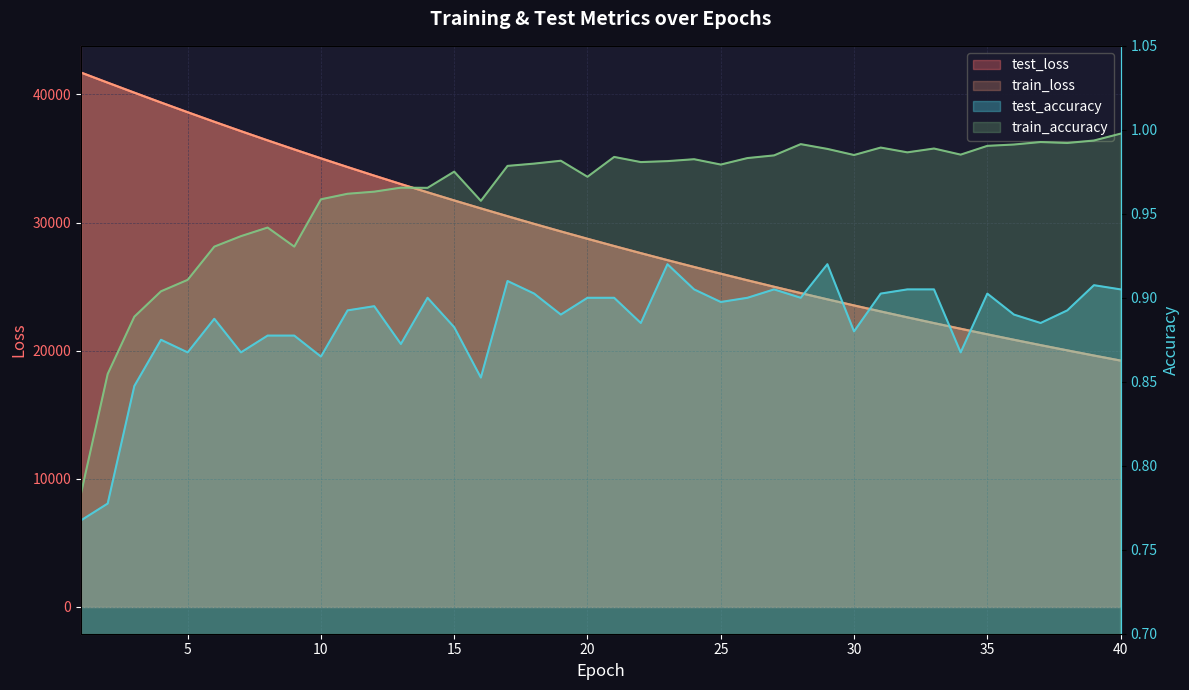

Reading left to right, list all the values displayed in this chart.

test_loss: 1=41704.5	2=40917.4	3=40138.3	4=39368.7	5=38612.1	6=37866.2	7=37134.1	8=36414.7	9=35708.6	10=35013.8	11=34332.3	12=33662.1	13=33004.9	14=32359.5	15=31726.4	16=31106.6	17=30496.1	18=29897.2	19=29310.8	20=28734.8	21=28169.1	22=27614.2	23=27068.7	24=26535.0	25=26010.7	26=25496.3	27=24991.1	28=24495.9	29=24009.7	30=23533.1	31=23064.9	32=22605.6	33=22155.1	34=21712.9	35=21279.1	36=20853.5	37=20435.8	38=20026.5	39=19623.8	40=19229.8
train_loss: 1=41704.6	2=40916.0	3=40135.3	4=39366.4	5=38608.8	6=37863.4	7=37131.0	8=36411.5	9=35705.1	10=35010.5	11=34328.8	12=33659.5	13=33002.5	14=32357.6	15=31724.5	16=31103.7	17=30493.8	18=29895.5	19=29308.4	20=28732.4	21=28166.7	22=27611.9	23=27067.3	24=26533.0	25=26008.8	26=25494.1	27=24989.2	28=24493.9	29=24007.8	30=23530.9	31=23062.9	32=22603.7	33=22153.2	34=21711.2	35=21277.4	36=20851.8	37=20434.3	38=20024.7	39=19622.7	40=19228.4
test_accuracy: 1=0.8	2=0.8	3=0.8	4=0.9	5=0.9	6=0.9	7=0.9	8=0.9	9=0.9	10=0.9	11=0.9	12=0.9	13=0.9	14=0.9	15=0.9	16=0.9	17=0.9	18=0.9	19=0.9	20=0.9	21=0.9	22=0.9	23=0.9	24=0.9	25=0.9	26=0.9	27=0.9	28=0.9	29=0.9	30=0.9	31=0.9	32=0.9	33=0.9	34=0.9	35=0.9	36=0.9	37=0.9	38=0.9	39=0.9	40=0.9
train_accuracy: 1=0.8	2=0.9	3=0.9	4=0.9	5=0.9	6=0.9	7=0.9	8=0.9	9=0.9	10=1.0	11=1.0	12=1.0	13=1.0	14=1.0	15=1.0	16=1.0	17=1.0	18=1.0	19=1.0	20=1.0	21=1.0	22=1.0	23=1.0	24=1.0	25=1.0	26=1.0	27=1.0	28=1.0	29=1.0	30=1.0	31=1.0	32=1.0	33=1.0	34=1.0	35=1.0	36=1.0	37=1.0	38=1.0	39=1.0	40=1.0